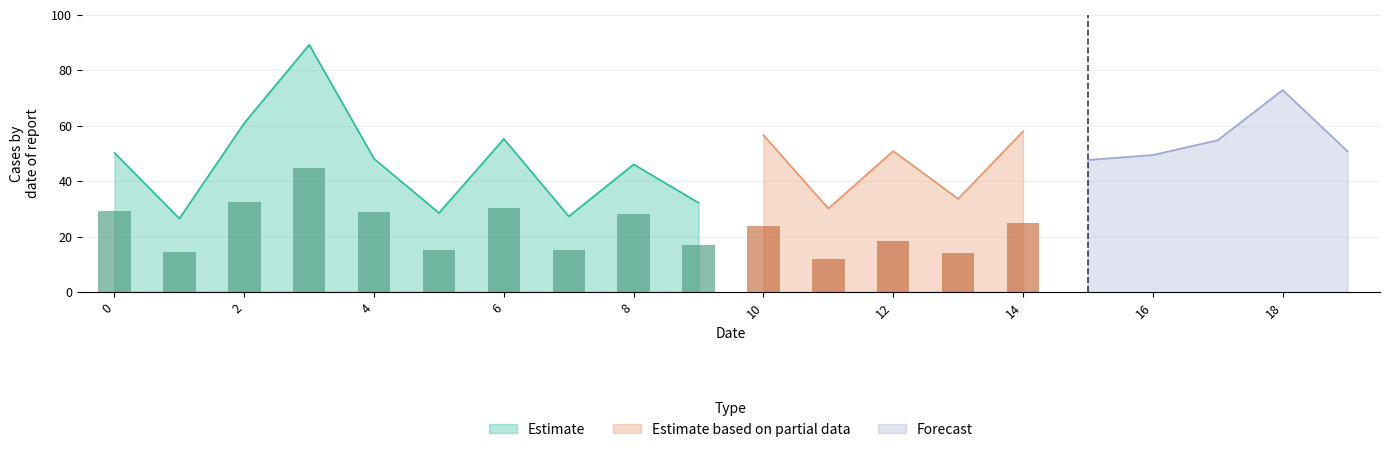

Where is Estimate nearest to the value 57?

6